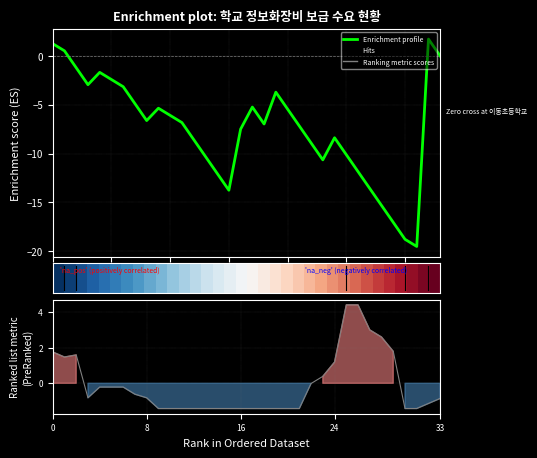

Where is Ranking metric scores nearest to the value 1?

24